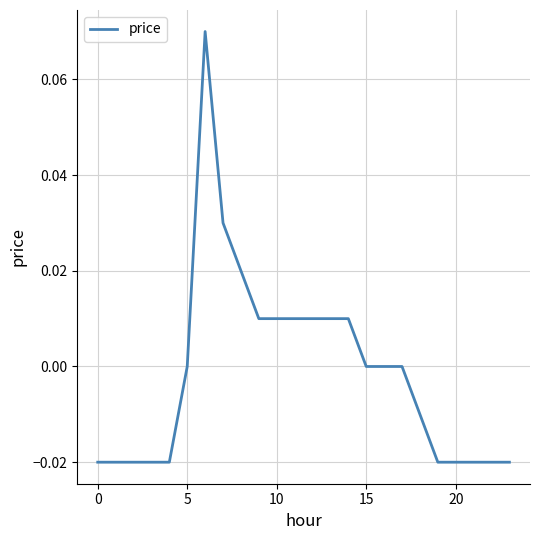

Reading right to left, transcribe all the data shown in this chart.

-0.0	-0.0	-0.0	-0.0	-0.0	-0.0	0.0	0.0	0.0	0.0	0.0	0.0	0.0	0.0	0.0	0.0	0.0	0.1	0.0	-0.0	-0.0	-0.0	-0.0	-0.0